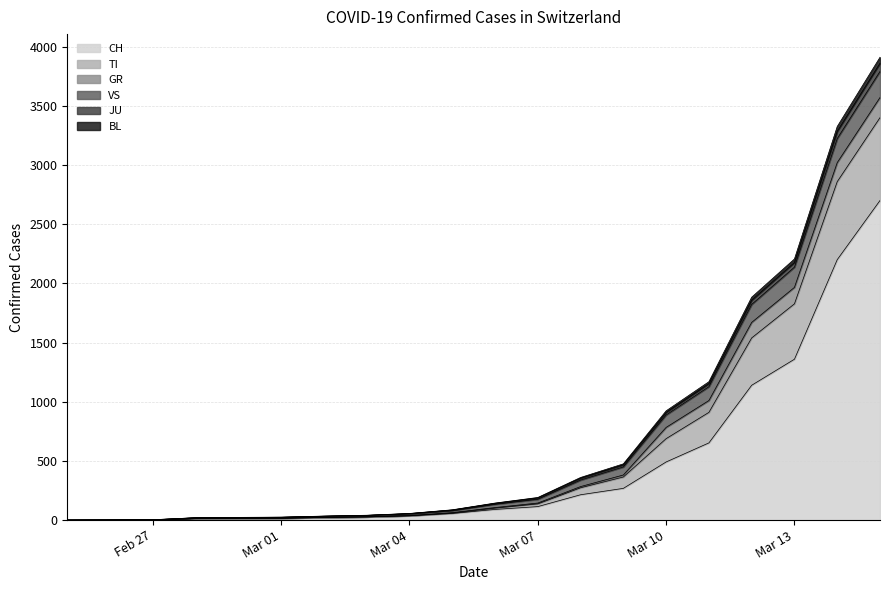

What is the maximum value for CH?

2700